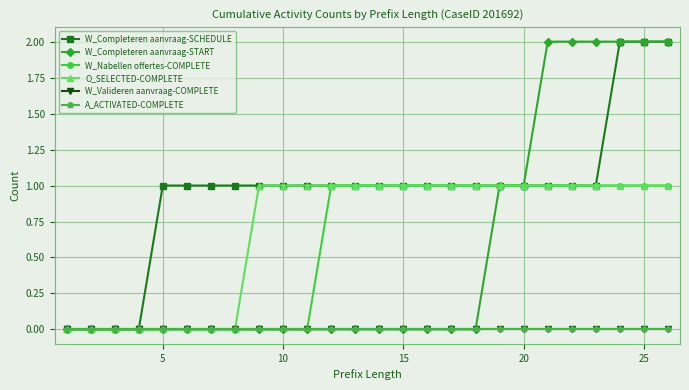

Which series has the largest range (max minus min)?

W_Completeren aanvraag-SCHEDULE